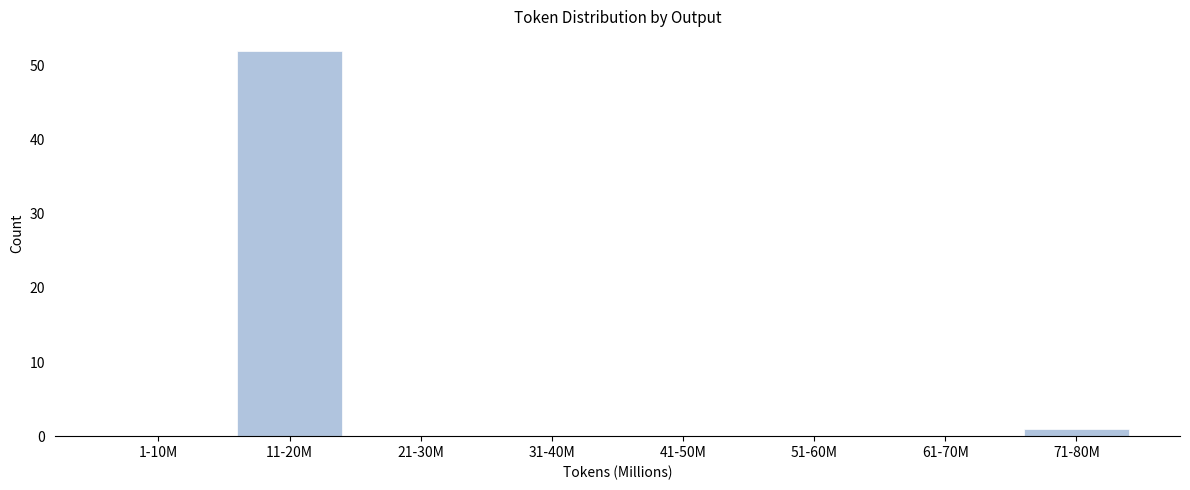

Reading left to right, extract all data points from this chart.

1-10M=0	11-20M=52	21-30M=0	31-40M=0	41-50M=0	51-60M=0	61-70M=0	71-80M=1